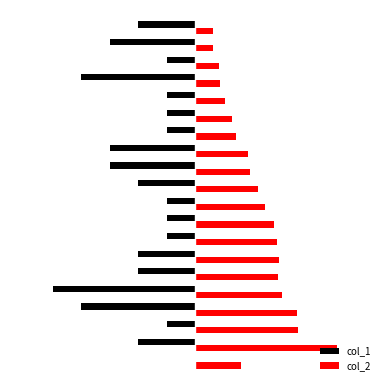

What are all the series names shown in the legend?

col_1, col_2